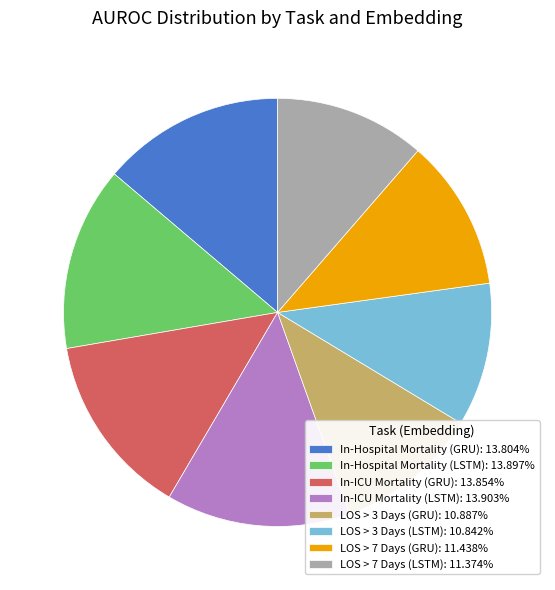

Does any single category account for the majority?

No